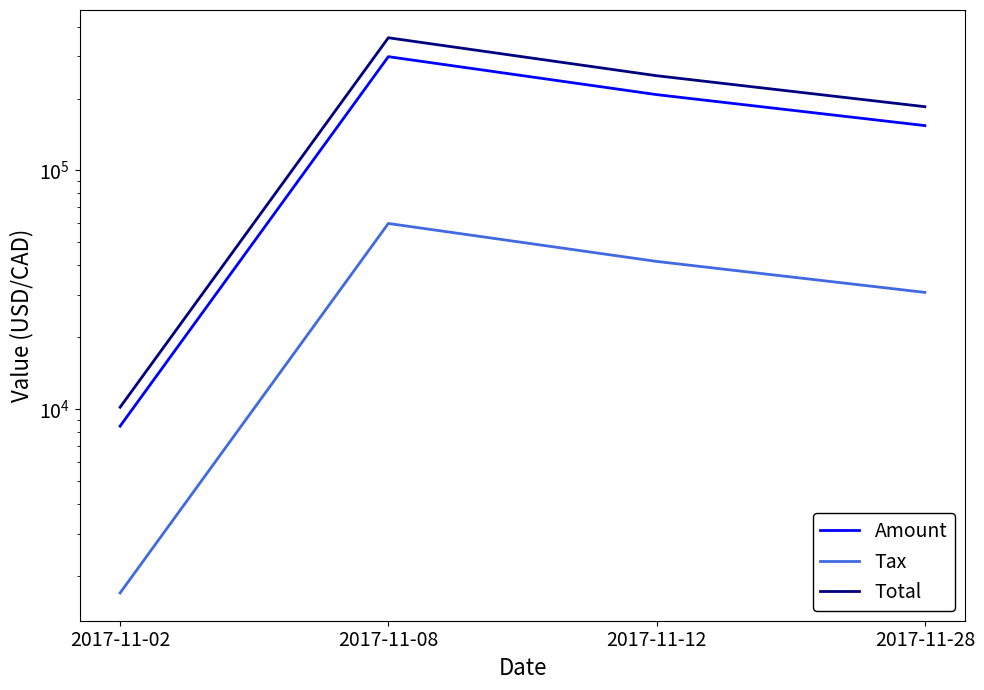

How many Total values are between 184810 and 359412?

3